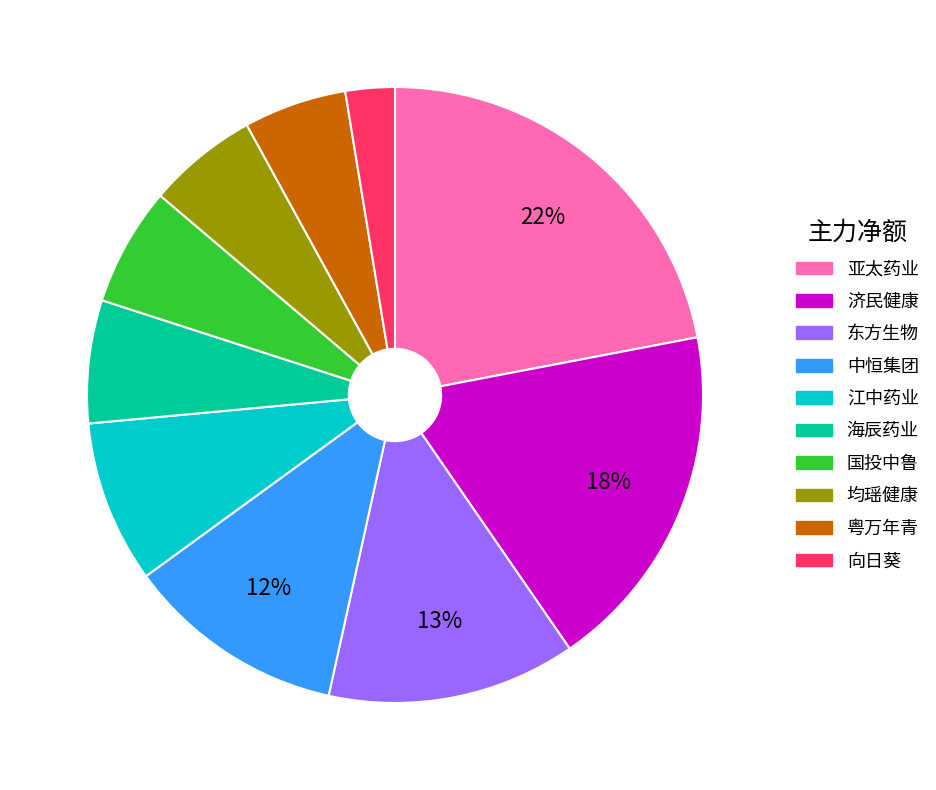

To the nearest percent, what is the average slice percentage?

10%